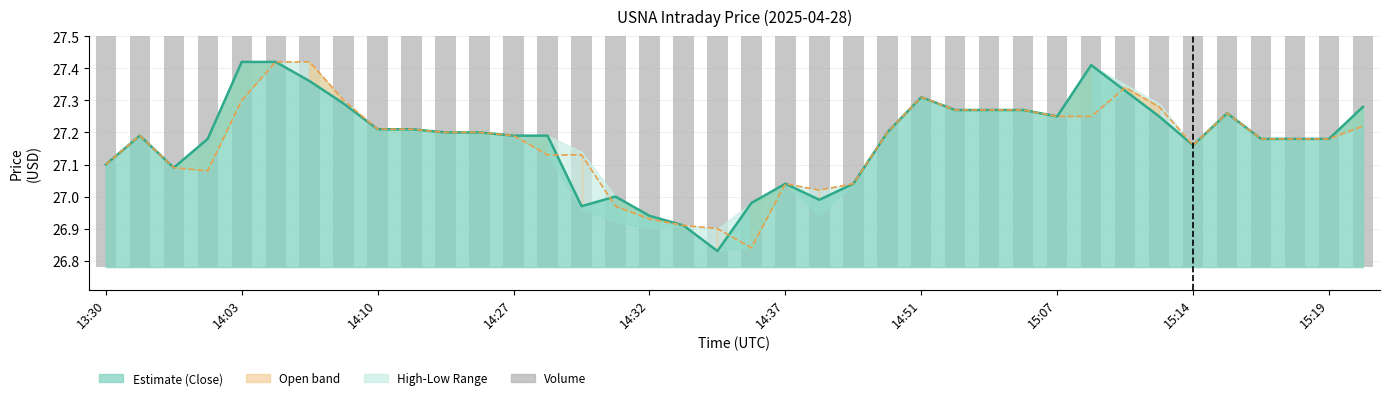

At which label is Open closest to 27?

21